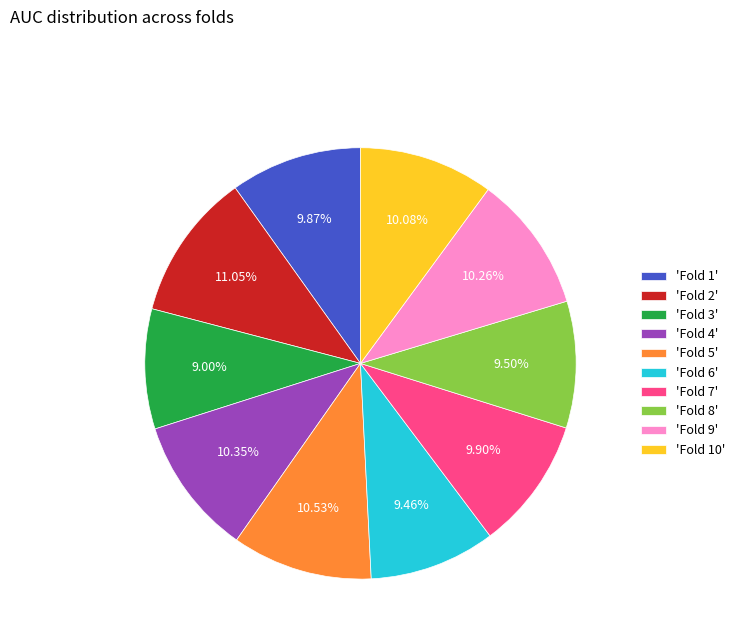

Is 'Fold 1' the majority of the pie?

No